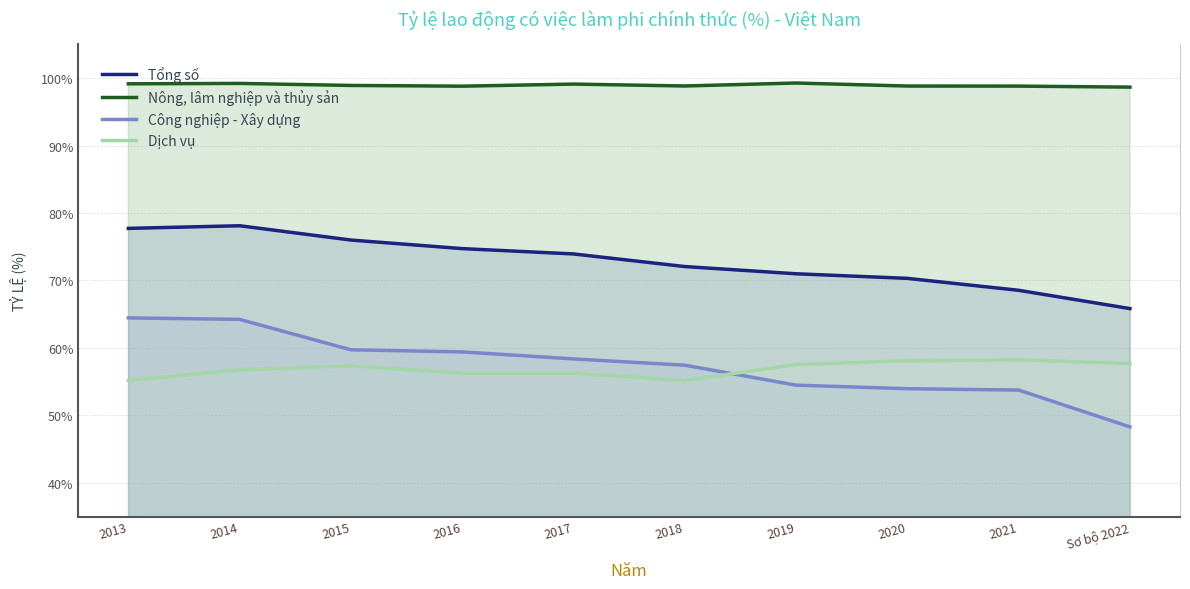

How many lines are shown in the chart?

4